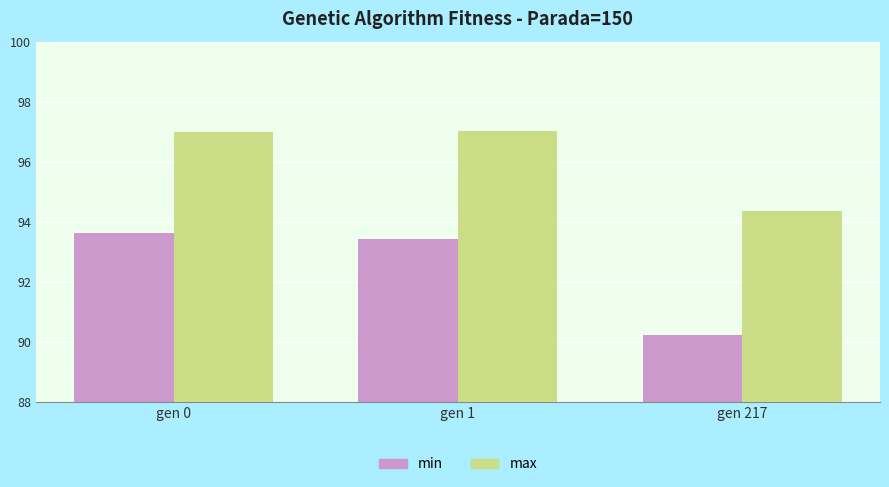

What is the sum of all min values?

277.3